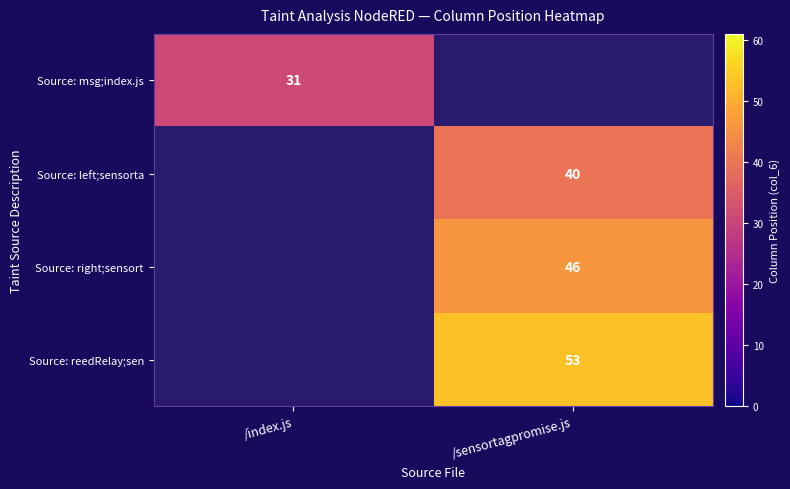

The value of Source: msg;index.js at /index.js is 12. True or false?

False